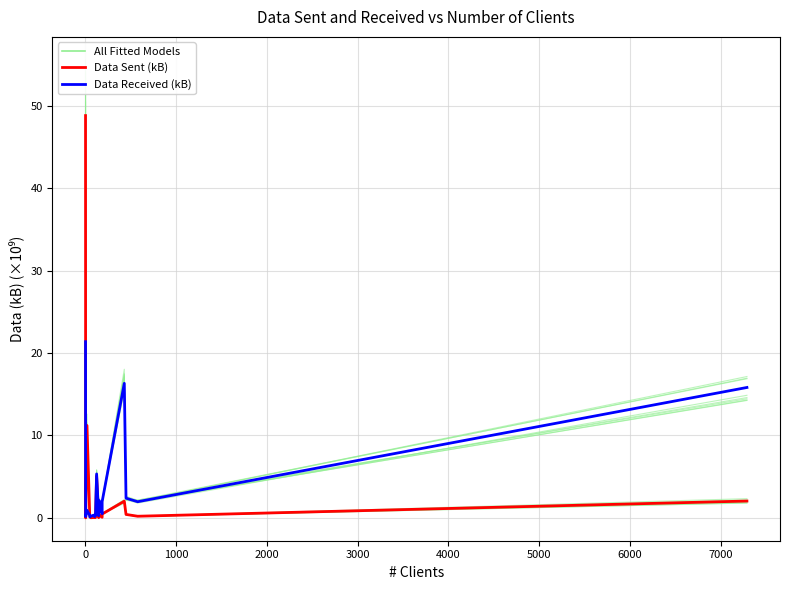

Reading left to right, list all the values displayed in this chart.

Data Sent (kB): 48.8	0.0	0.0	11.2	0.3	0.1	0.0	0.0	0.0	0.1	0.0	5.1	0.0	0.4	0.1	0.5	2.0	0.4	0.2	2.0
Data Received (kB): 21.4	0.2	0.1	0.9	0.3	0.1	0.2	0.3	0.1	0.3	0.3	5.3	0.3	2.1	0.5	2.0	16.3	2.4	2.0	15.8